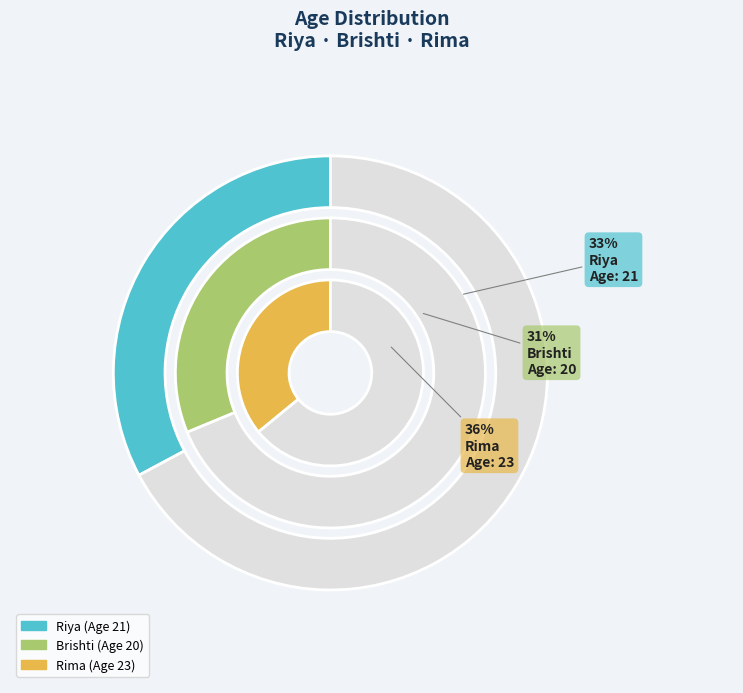

What is the change in value from Riya to Rima?

+2